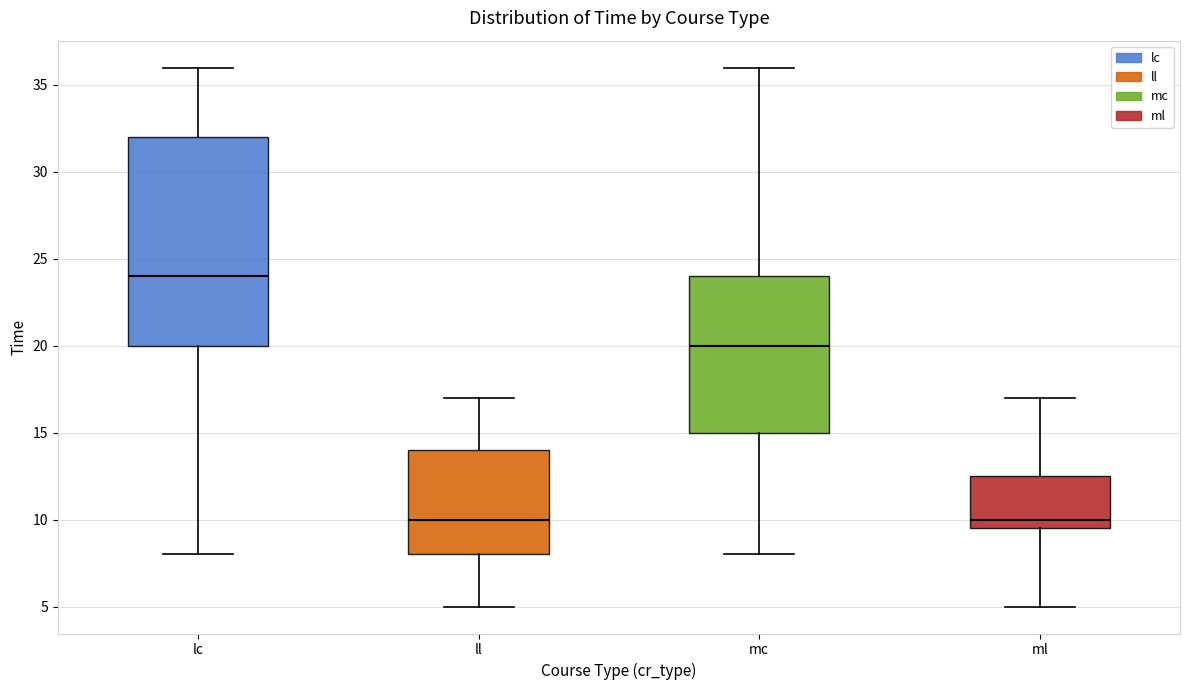

Which box is the tallest, from its lower edge to its upper edge?

lc